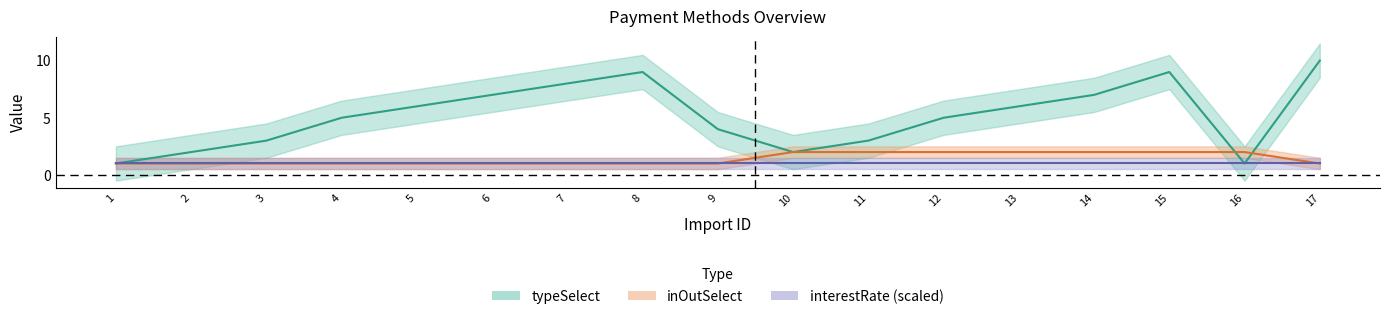

Is it true that inOutSelect equals 1 at 4?

True